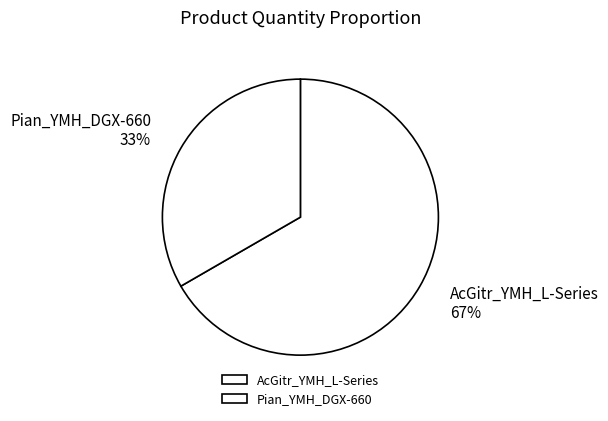

Combined, do Pian_YMH_DGX-660 and AcGitr_YMH_L-Series account for over 50%?

Yes